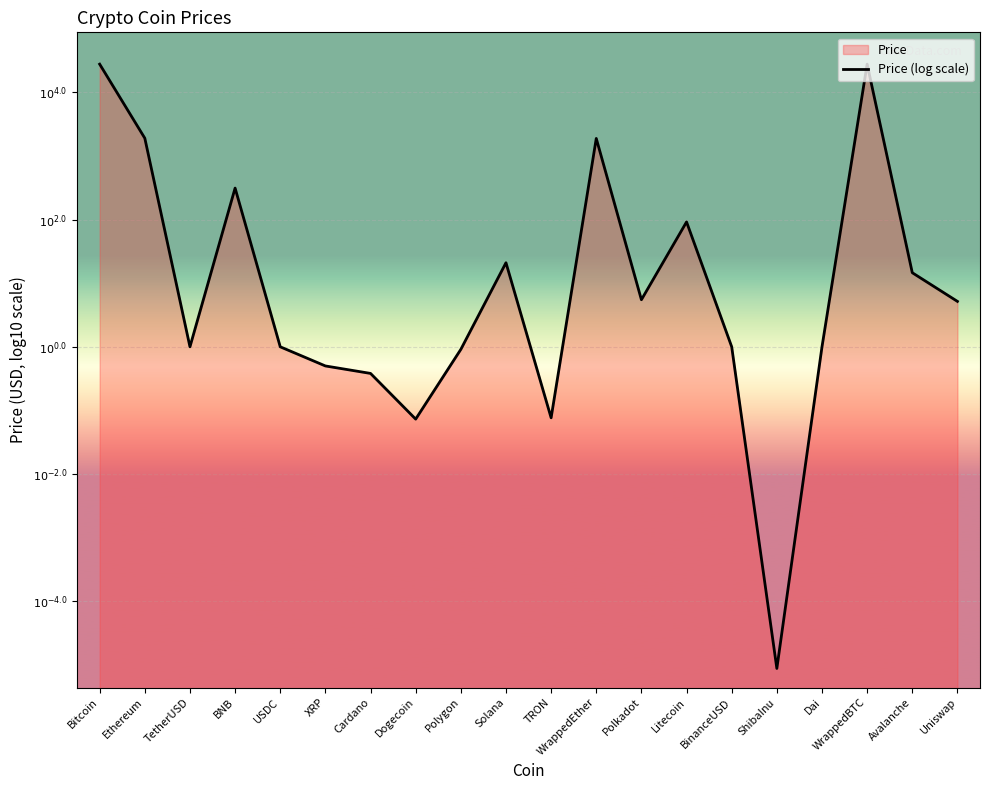

What is the label of the 19th point from the left?

Avalanche